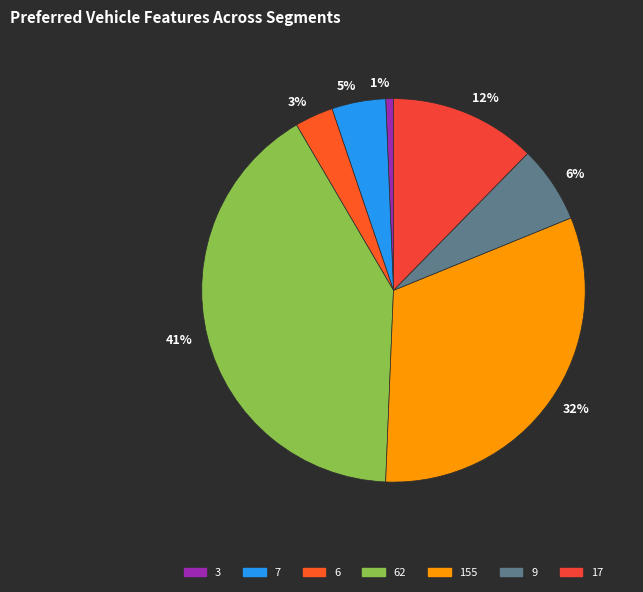

To the nearest percent, what is the difference between the largest and smallest slice percentages?

40%